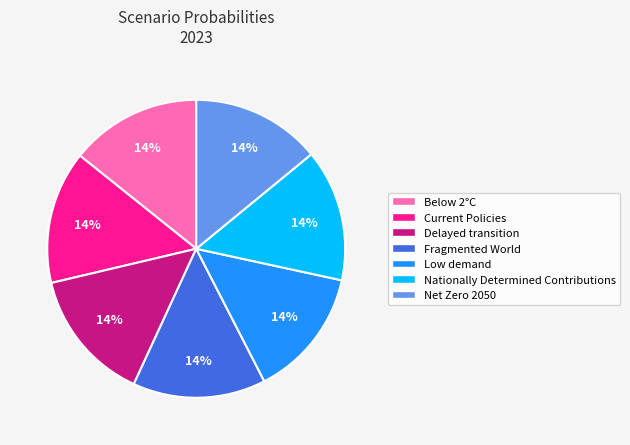

Does any single category account for the majority?

No